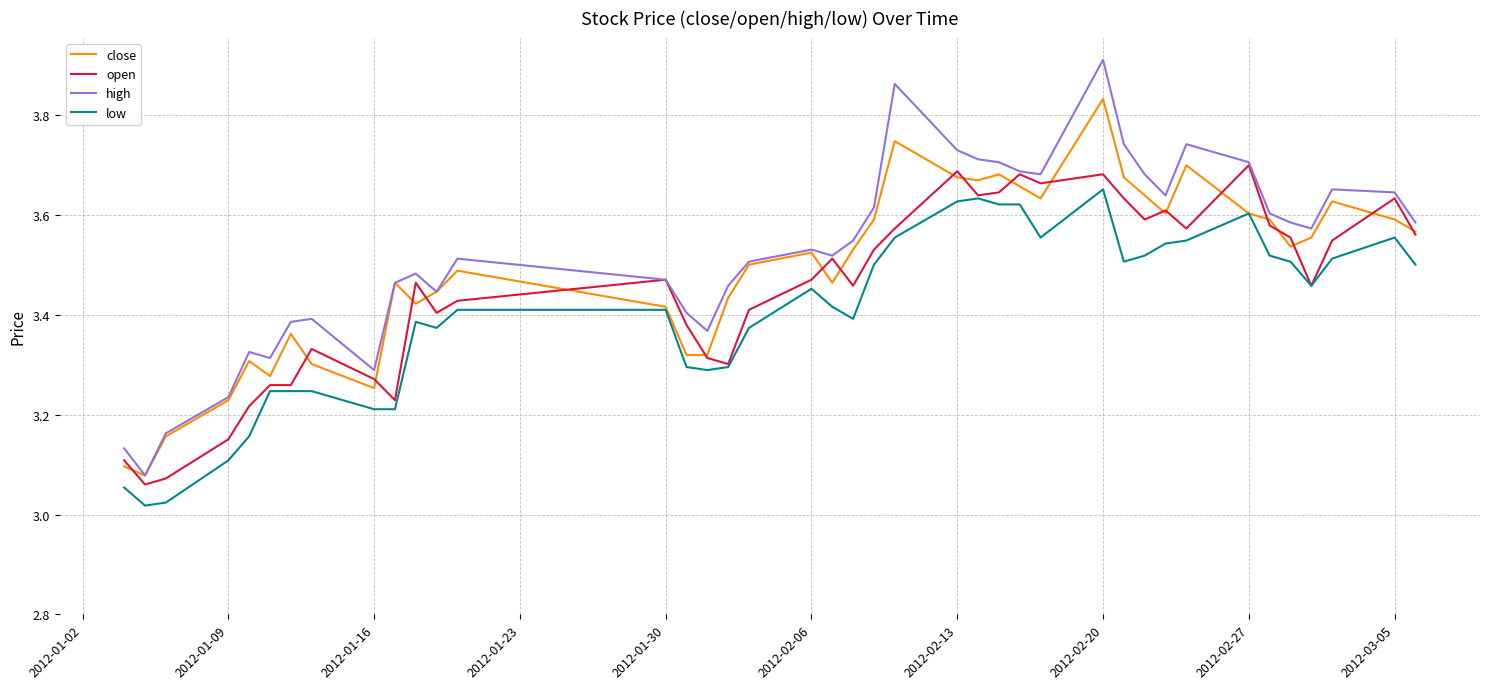

True or false: high and low intersect in this chart.

False